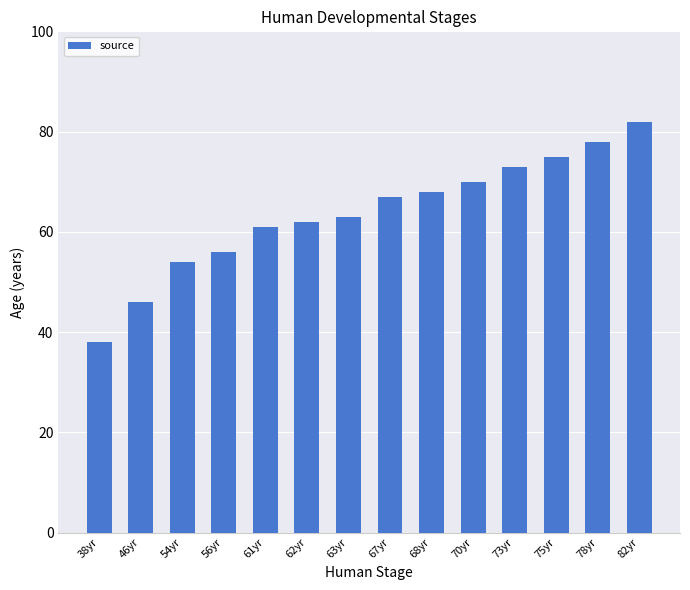

At which label is the value closest to 60?

61yr